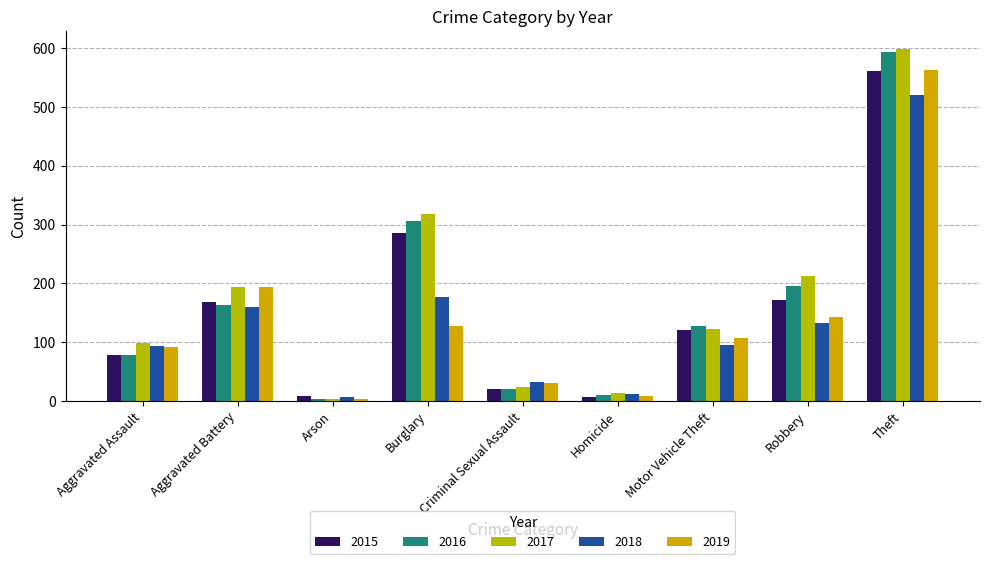

What is the minimum value shown in the chart?

3